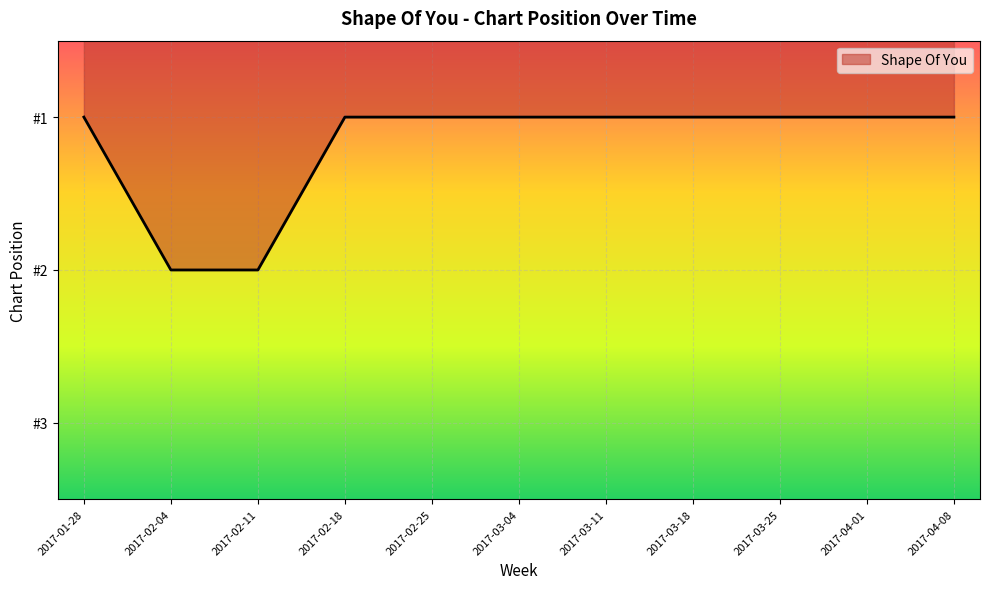

At which label is the value closest to 1?

2017-01-28